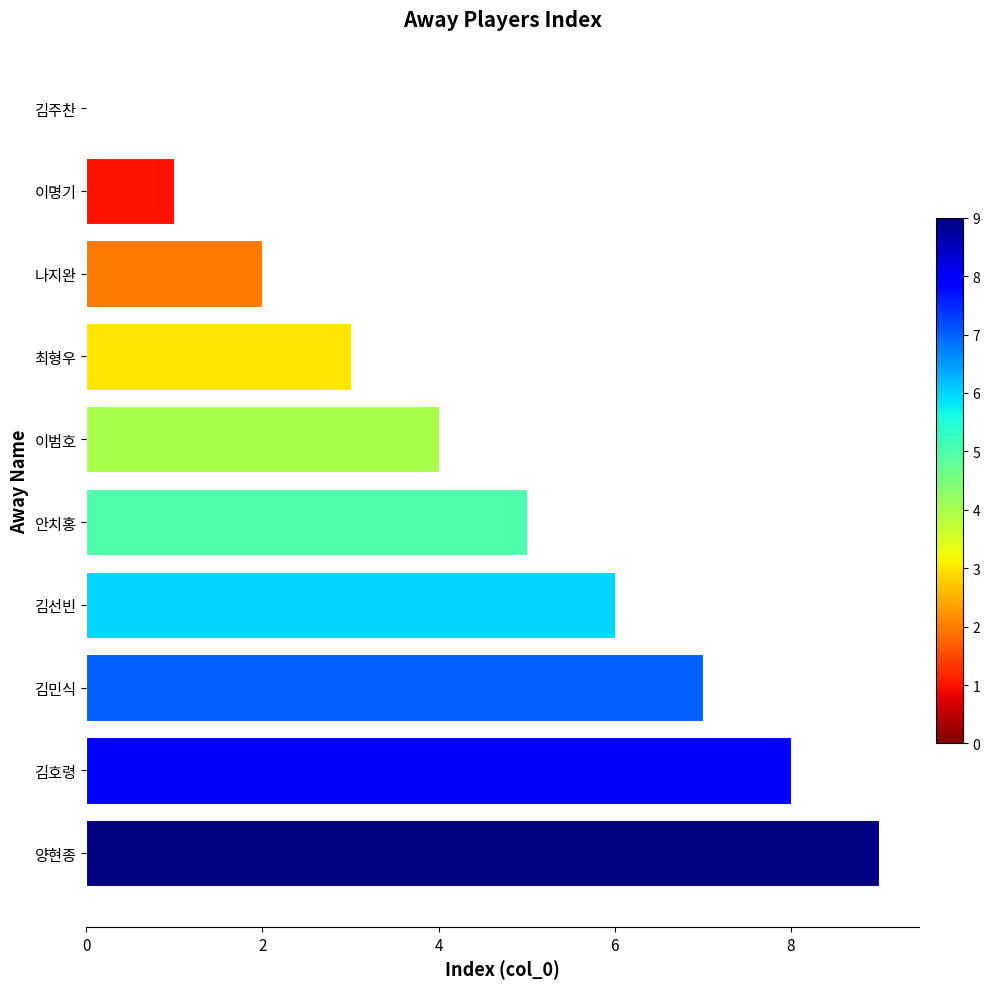

Count the number of data series in this chart.

1